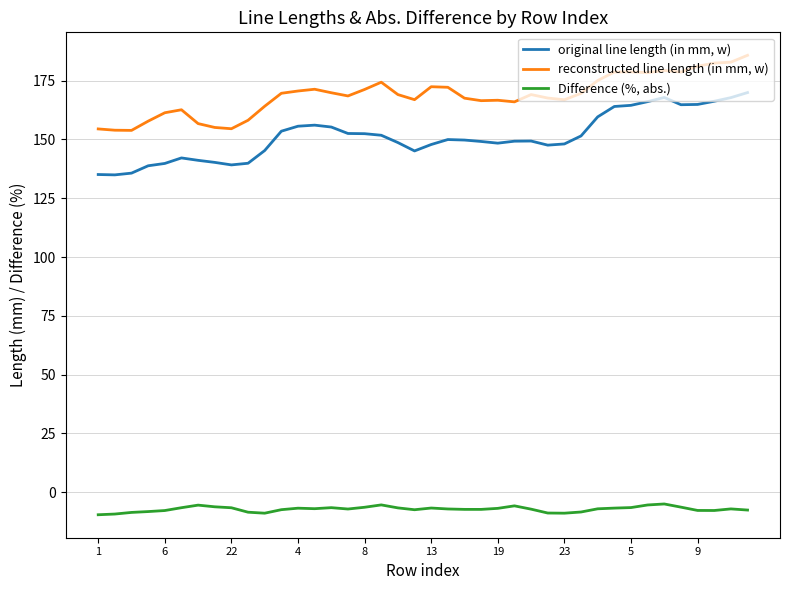

What is the sum of all original line length (in mm, w) values?

6048.2